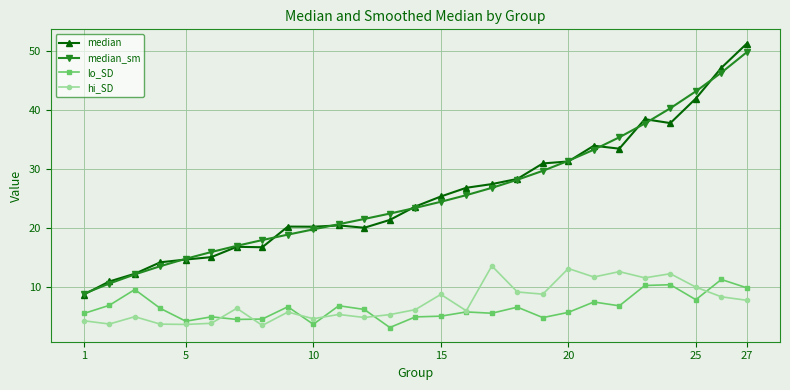

What is the smallest value displayed?

3.2